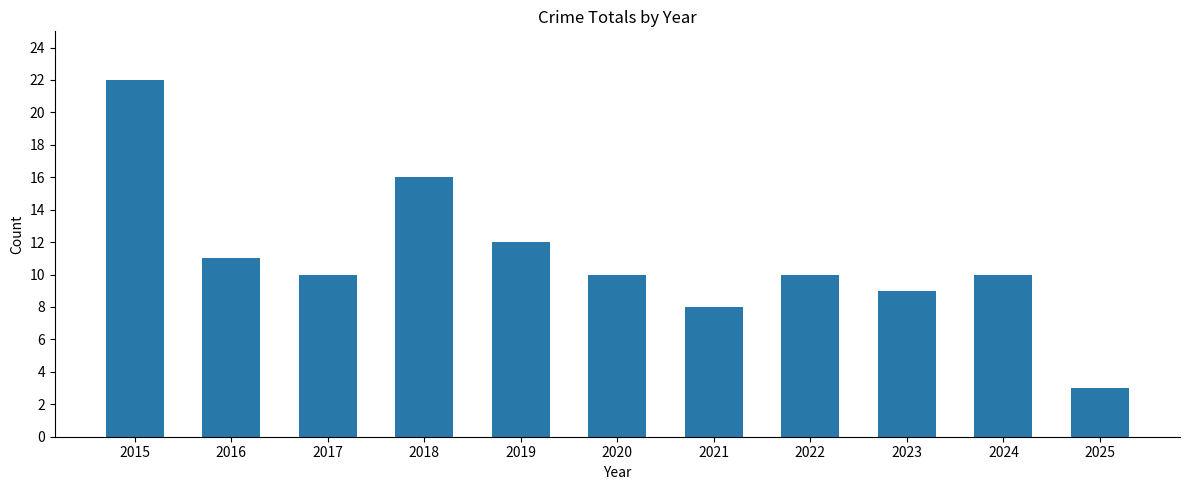

Which has a higher value, 2016 or 2015?

2015